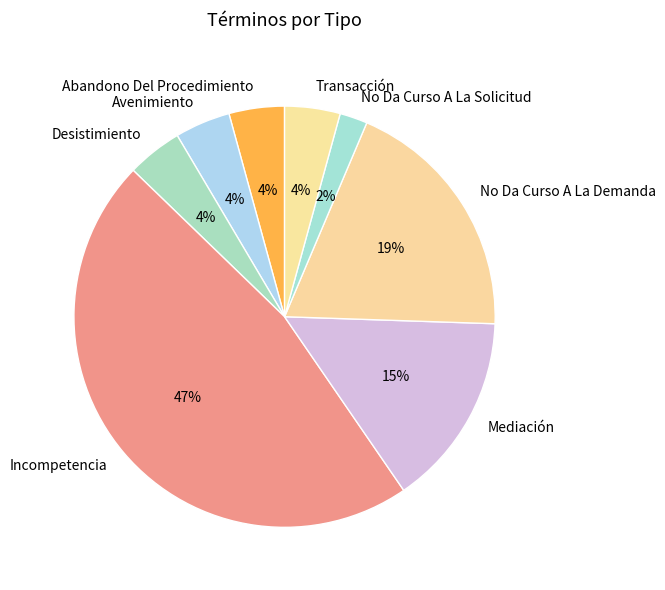

Approximately how many times larger is the value at Transacción compared to Desistimiento?

1.0